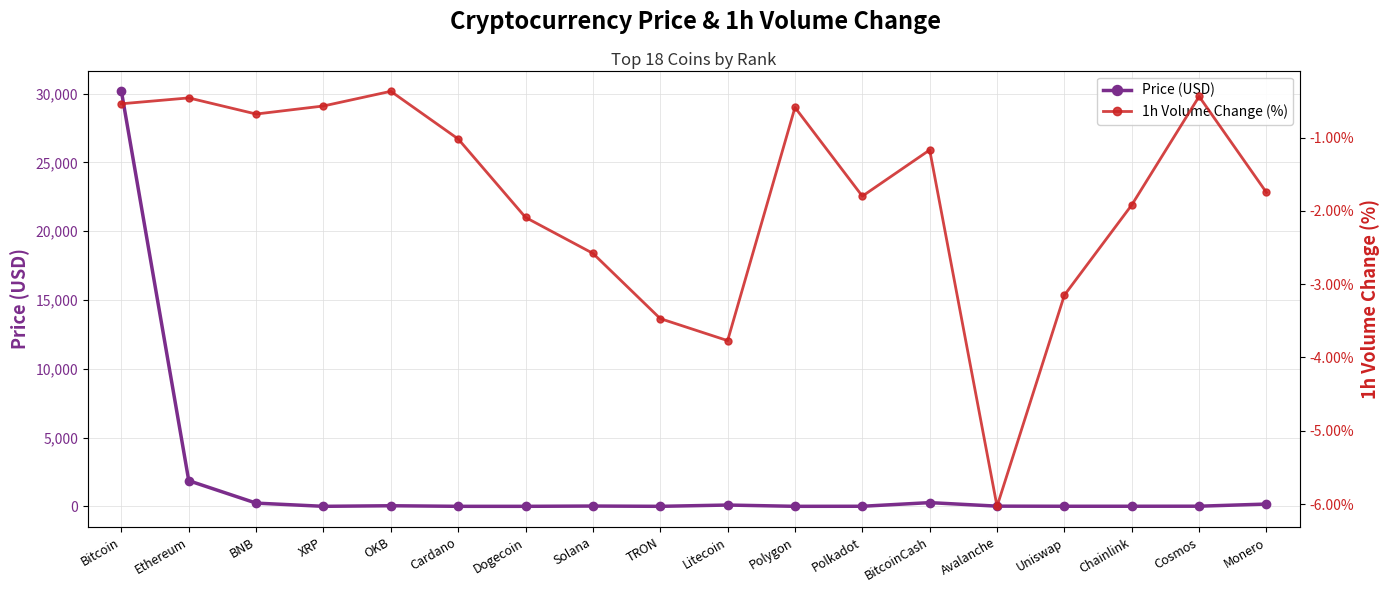

Rank the categories by 1h Volume Change (%) value from highest to lowest.

OKB, Cosmos, Ethereum, Bitcoin, XRP, Polygon, BNB, Cardano, BitcoinCash, Monero, Polkadot, Chainlink, Dogecoin, Solana, Uniswap, TRON, Litecoin, Avalanche